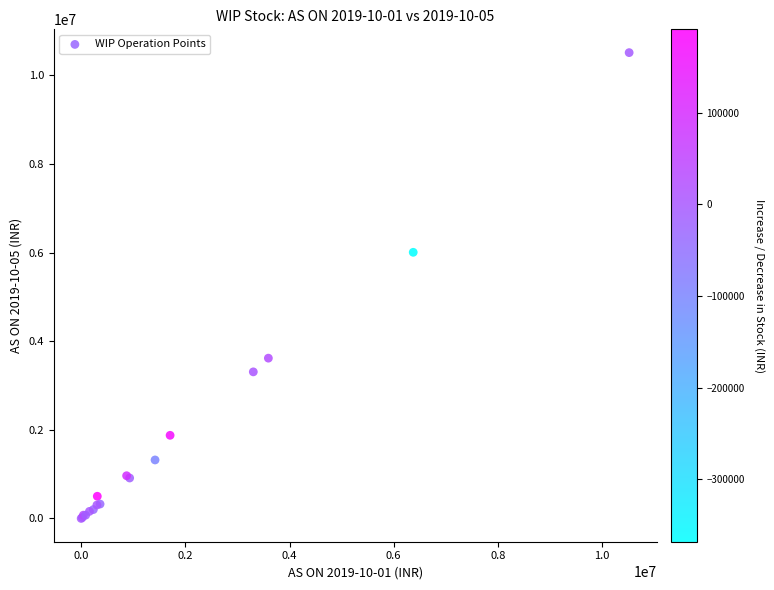

What Y value in the scatter plot is closest to 5257174?

6007167.9